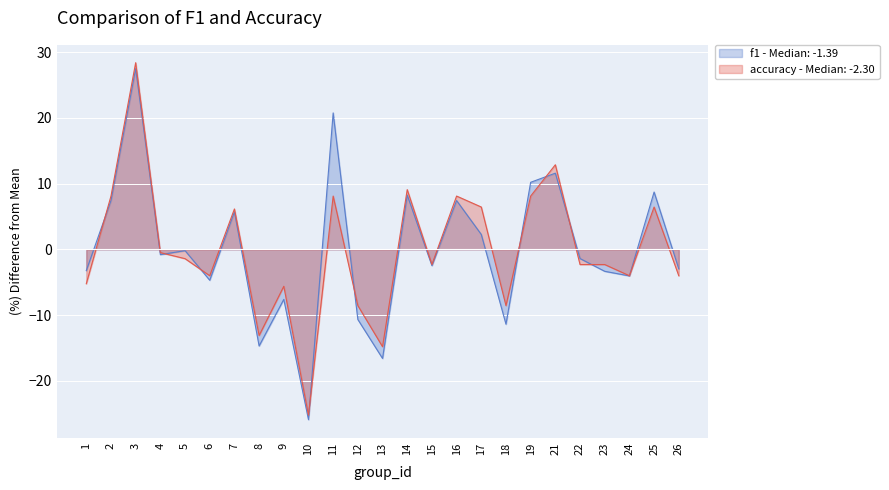

Is the value of accuracy at 13 greater than the value of f1 at 12?

No